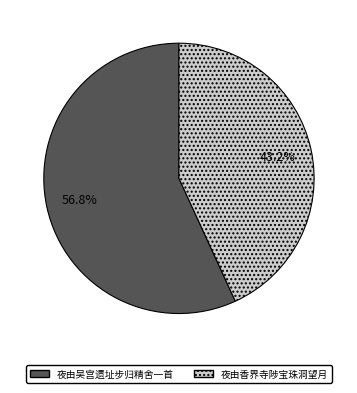

What portion of the pie excludes 夜由吴宫遗址步归精舍一首?

43.2%